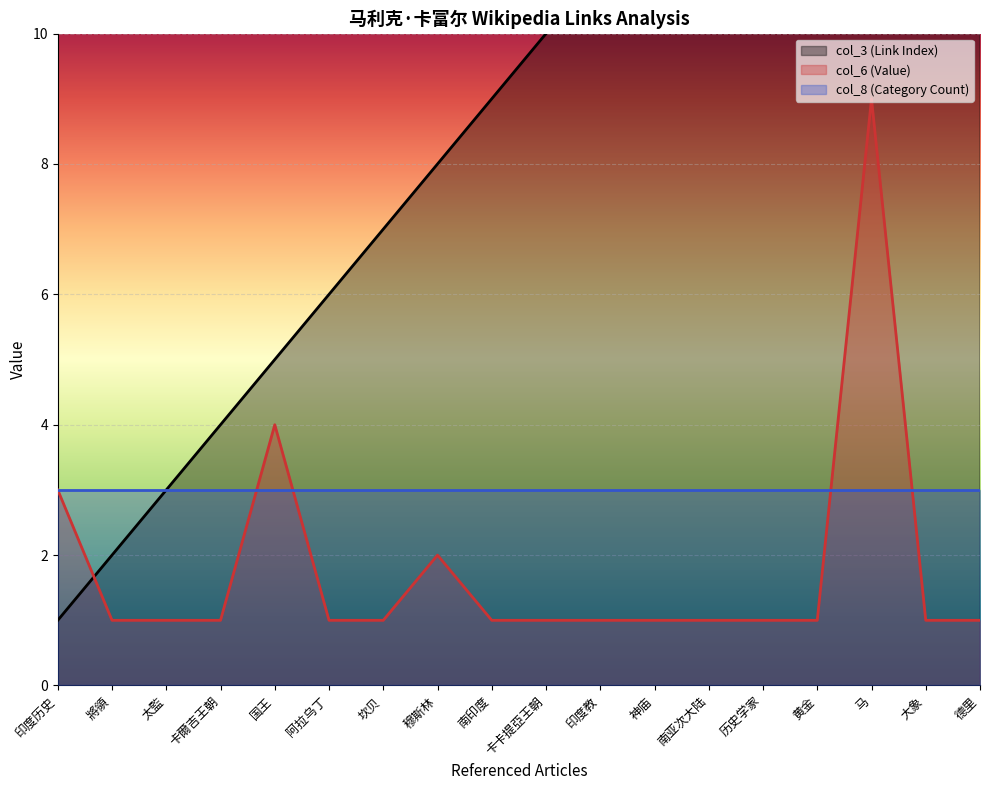

What is the sum of the col_6 (Value) values at 南印度 and 神庙?

2